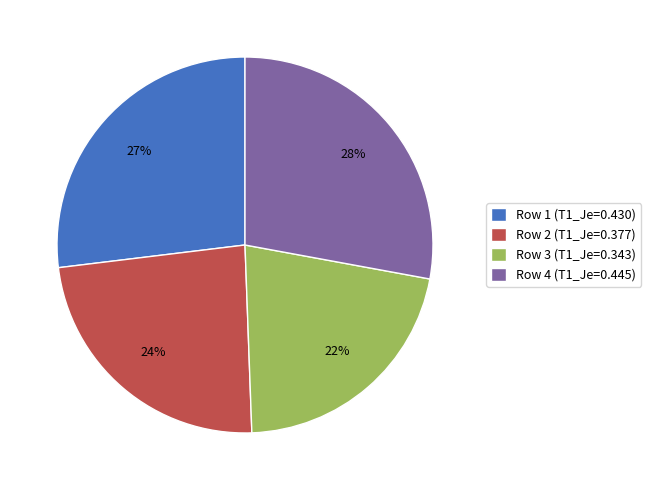

Does Row 2 account for over 50% of the chart?

No